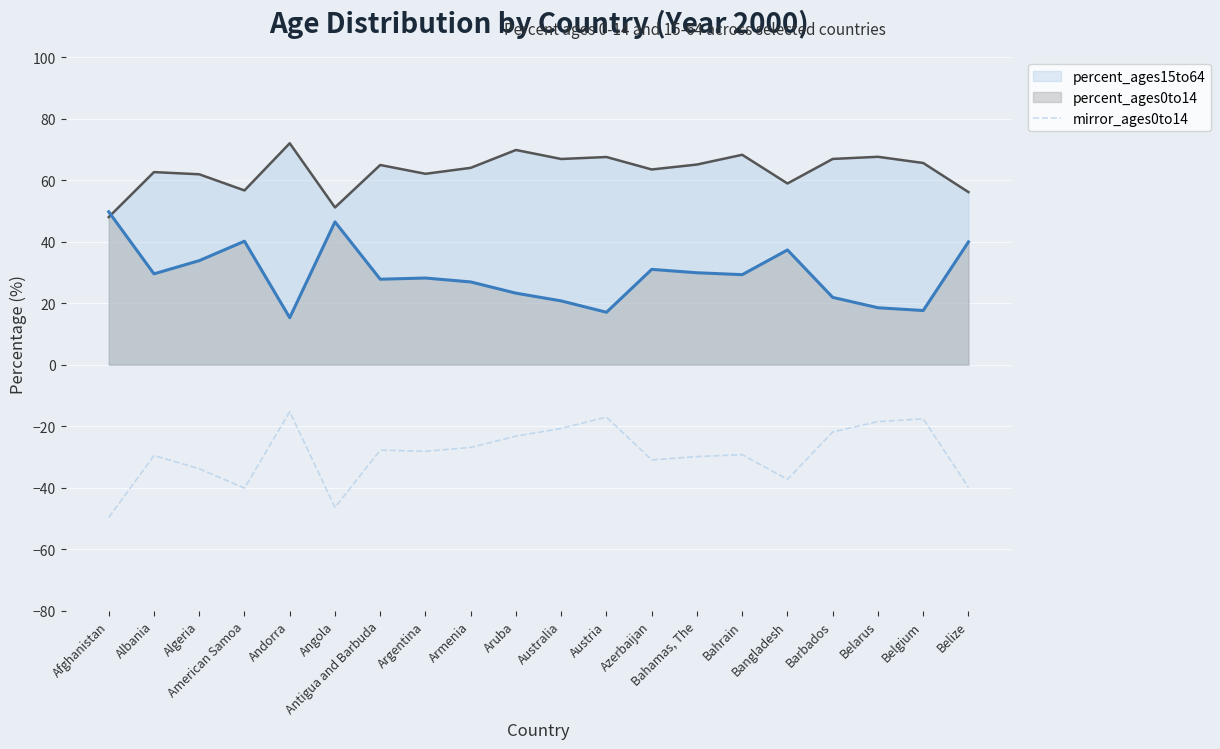

What is the value of the 16th point from the left?

-37.3